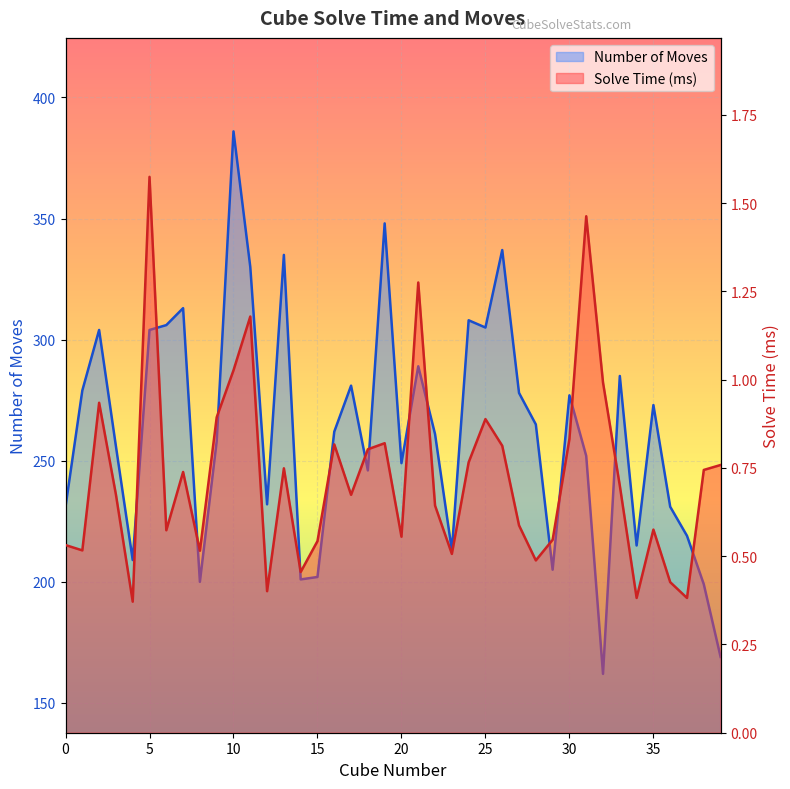

How many lines are shown in the chart?

2